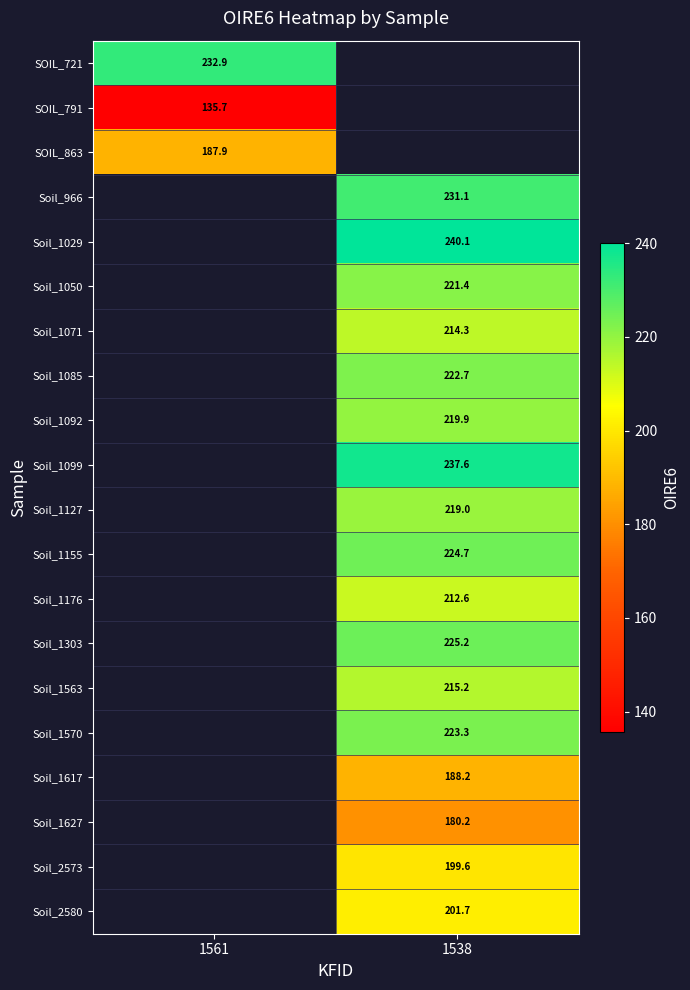

Is the value of Soil_1127 at 1538 greater than the value of Soil_1029 at 1538?

No